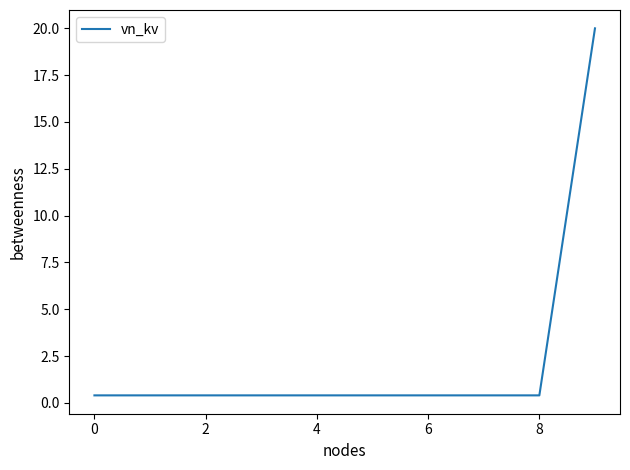

What is the average value?

2.4